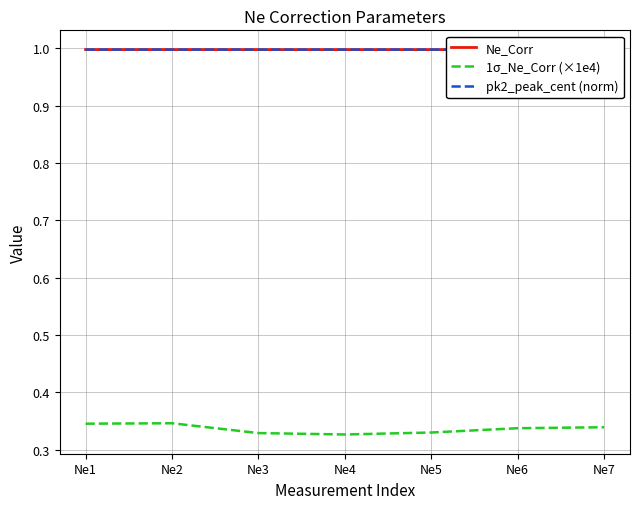

Rank the series by their maximum value, from lowest to highest.

1σ_Ne_Corr (×1e4), Ne_Corr, pk2_peak_cent (norm)